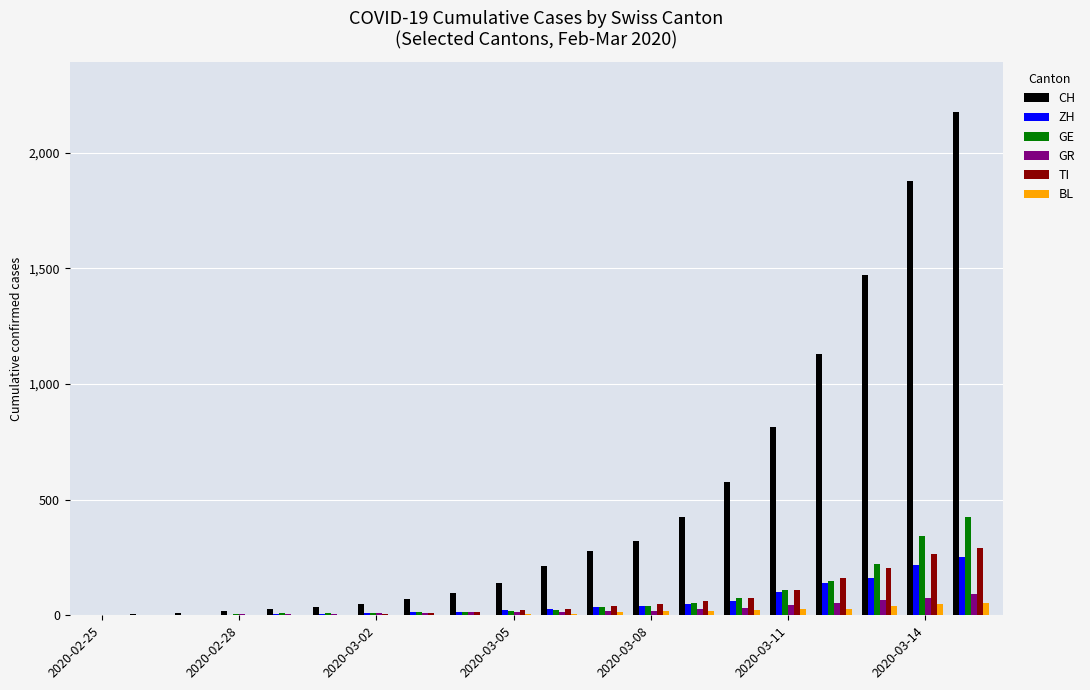

How many groups of bars are there?

20